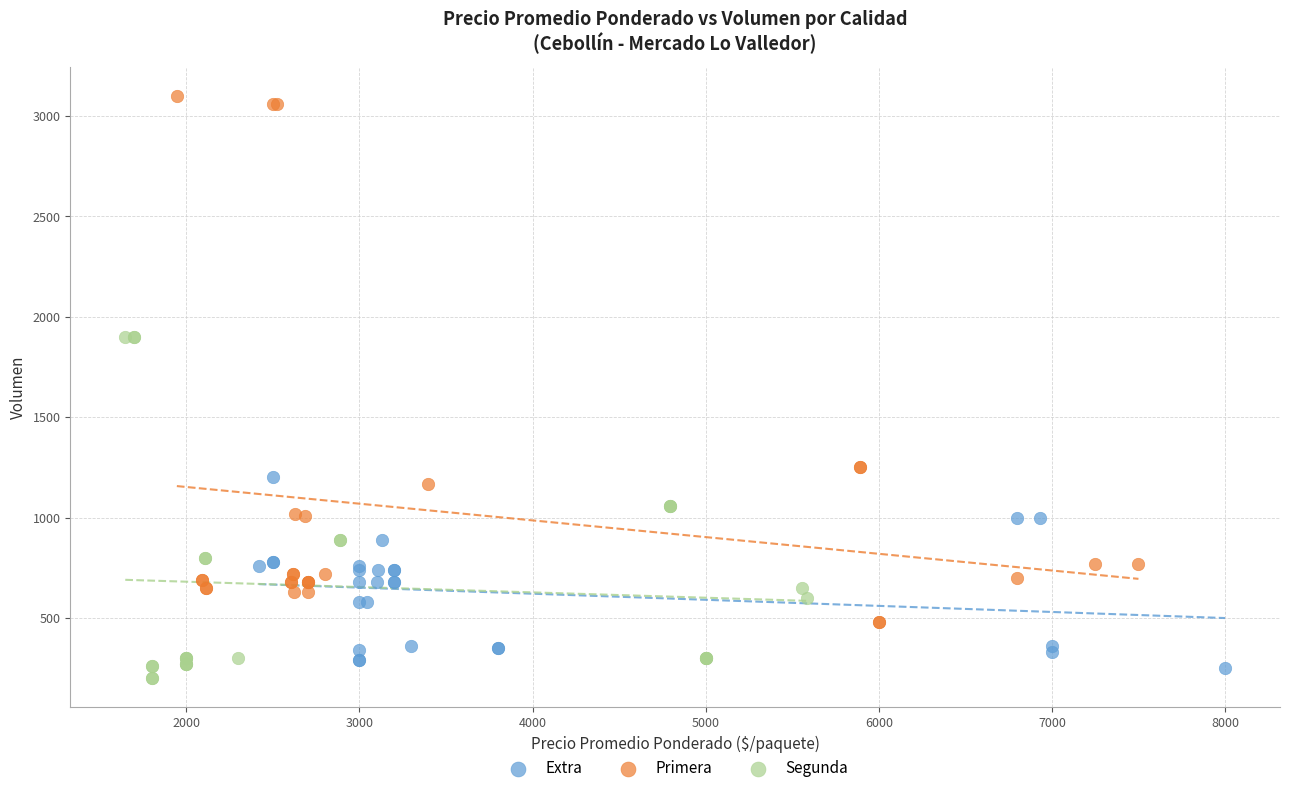

Which series reaches the maximum Y coordinate?

Primera